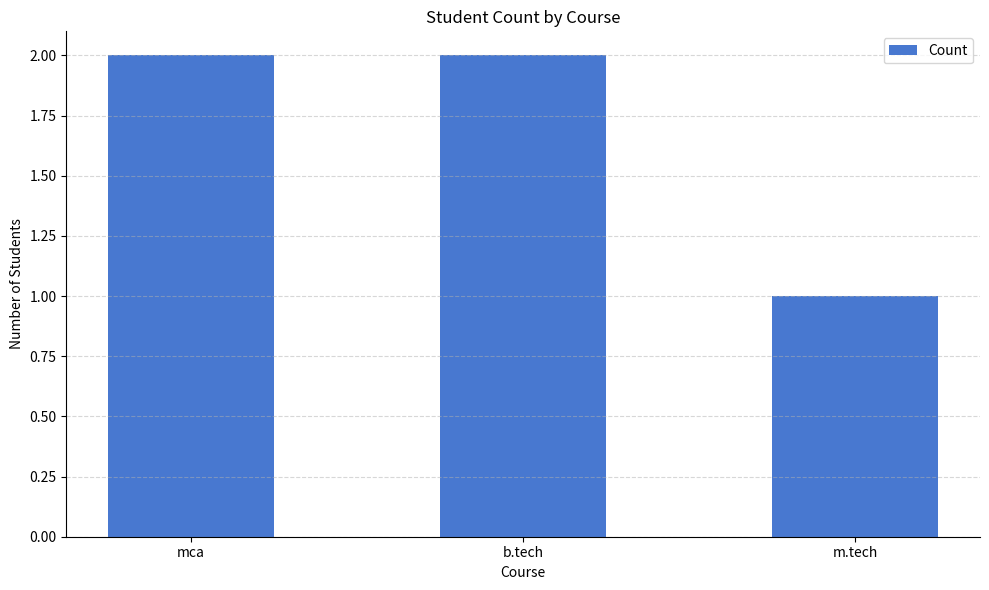

Does the chart contain any negative values?

No